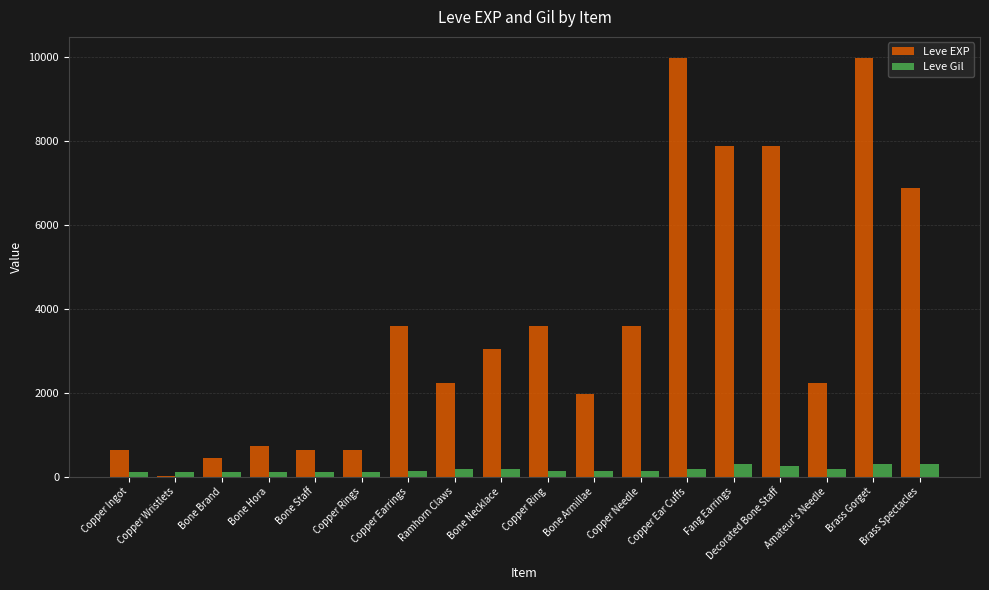

What is the sum of all Leve EXP values?

65961